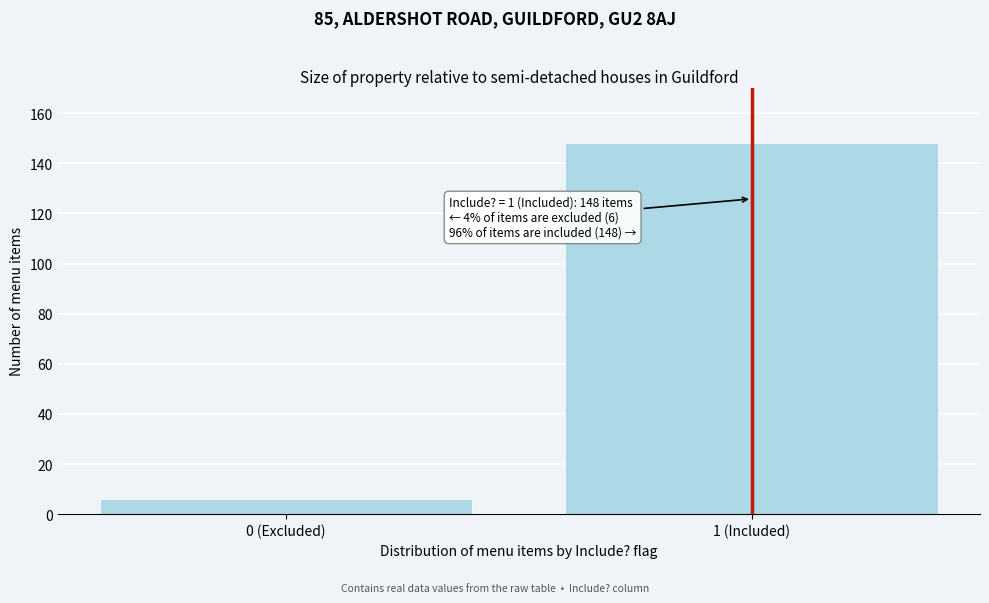

Reading left to right, what are all the values shown in this chart?

6	148